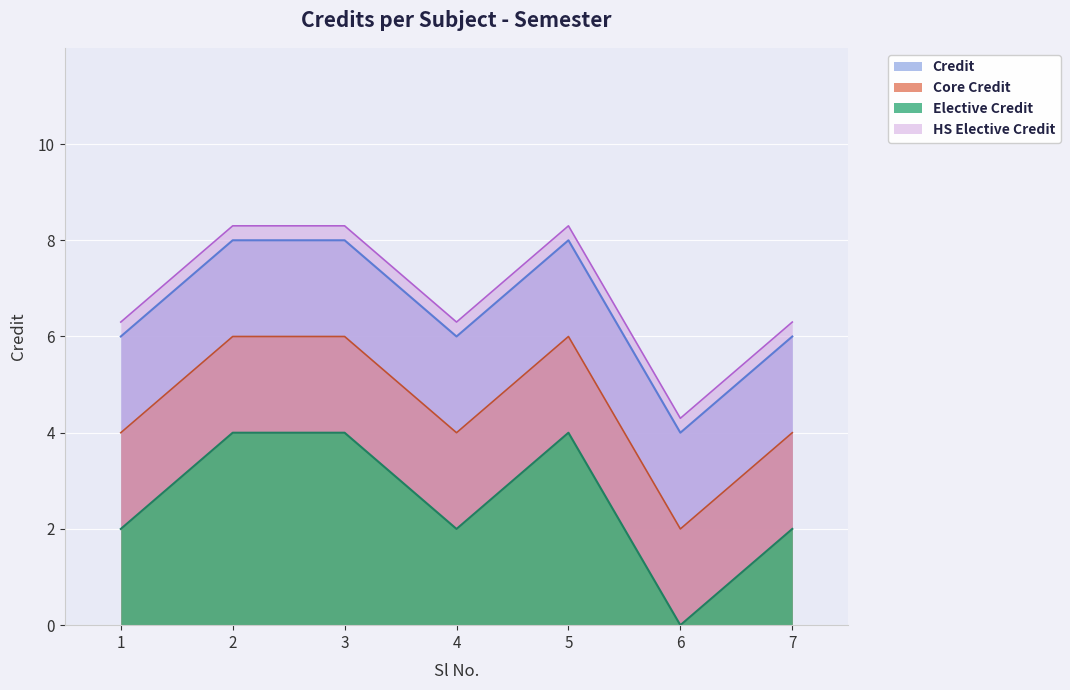

Reading left to right, what are all the values shown in this chart?

1=6	2=8	3=8	4=6	5=8	6=4	7=6